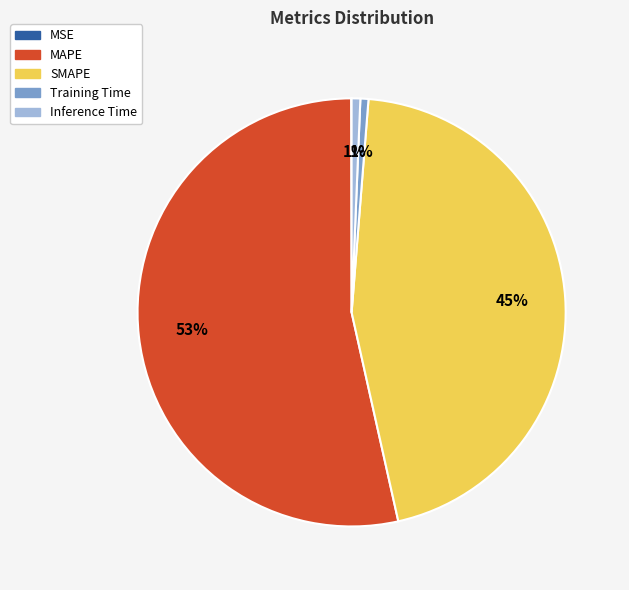

Which category has the biggest portion of the pie?

MAPE